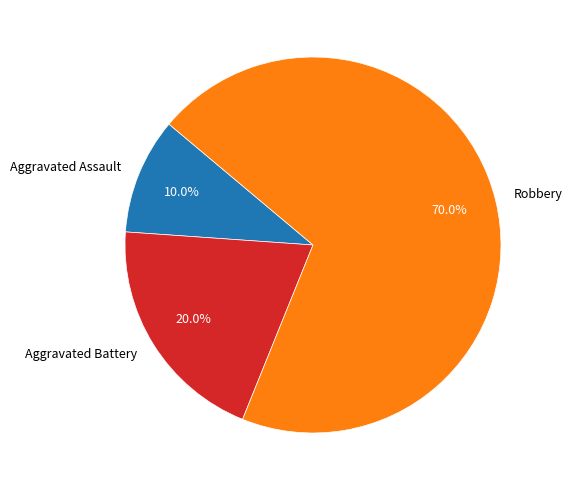

True or false: Aggravated Assault accounts for 25% of the total.

False